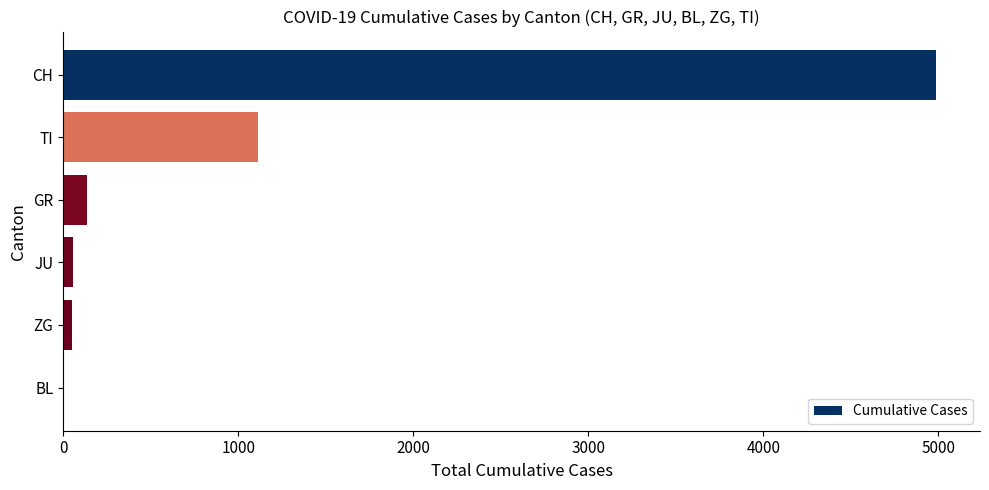

Which has a higher value, TI or GR?

TI